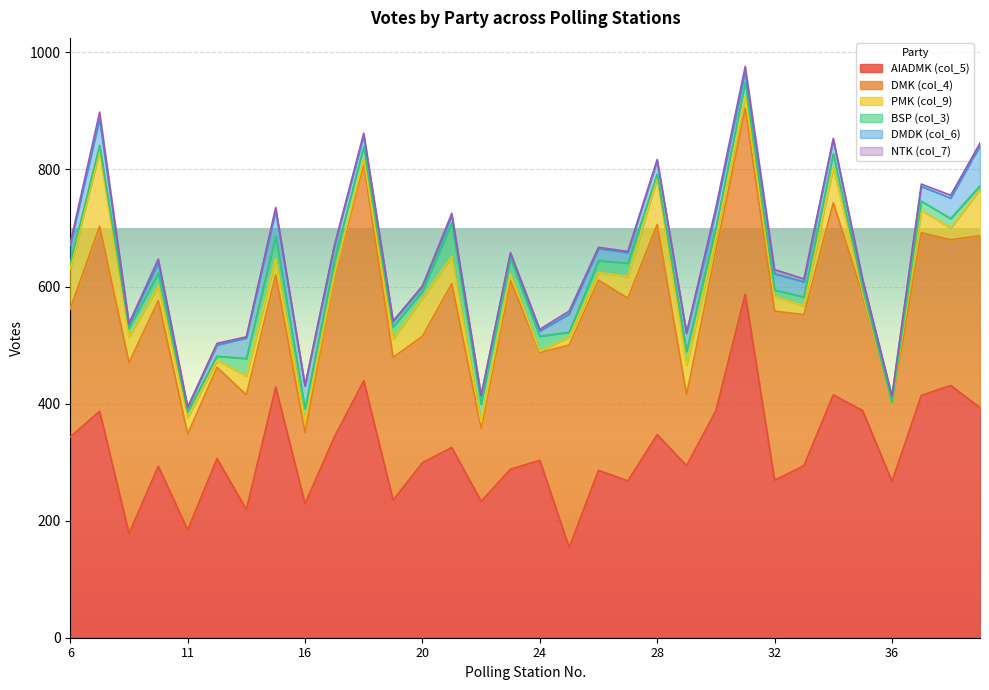

How many values in the DMK (col_4) series exceed 275?

15